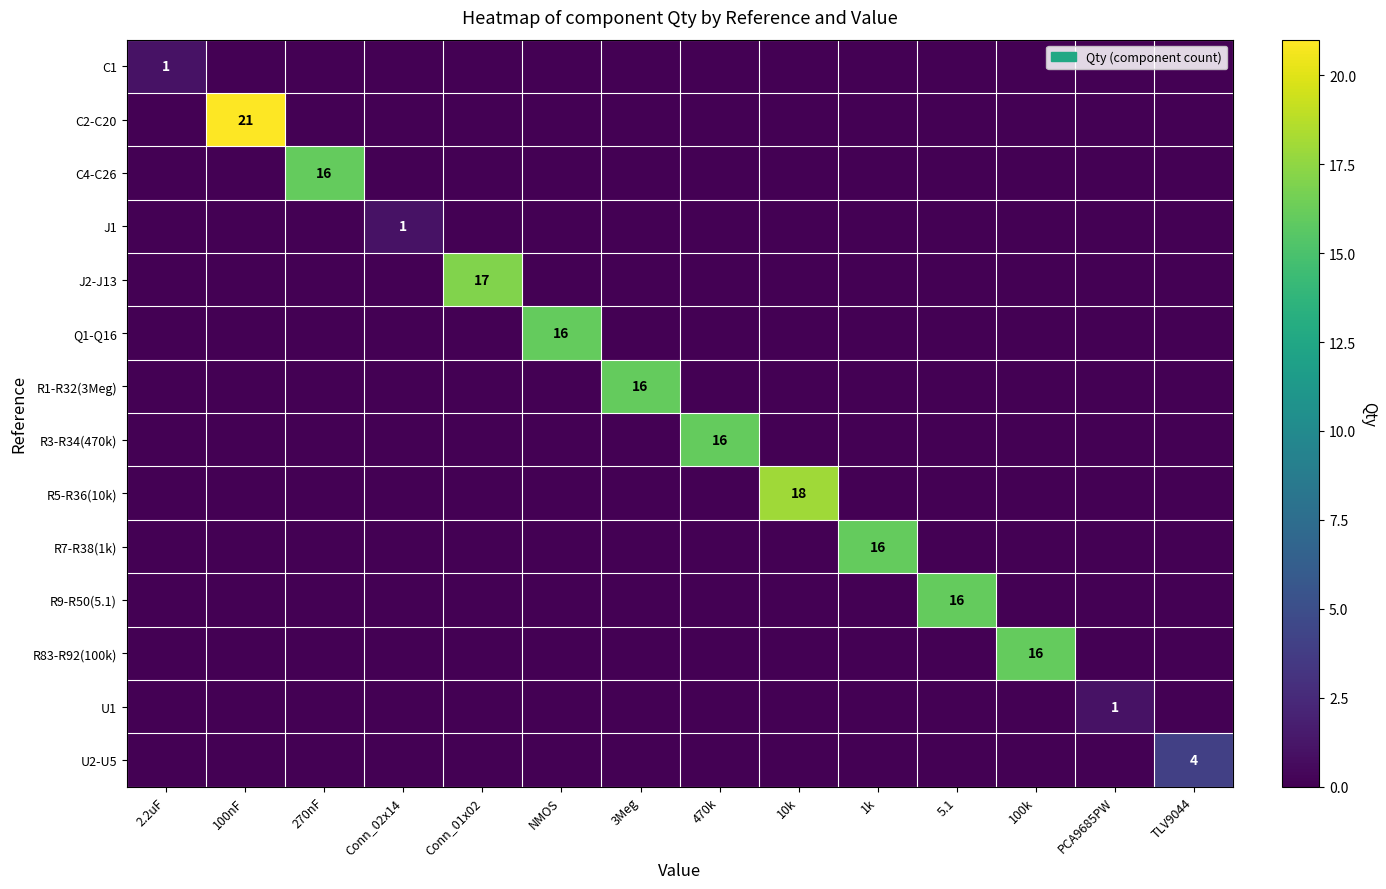

The R9-R50(5.1) series shows 0 at Conn_01x02. True or false?

True